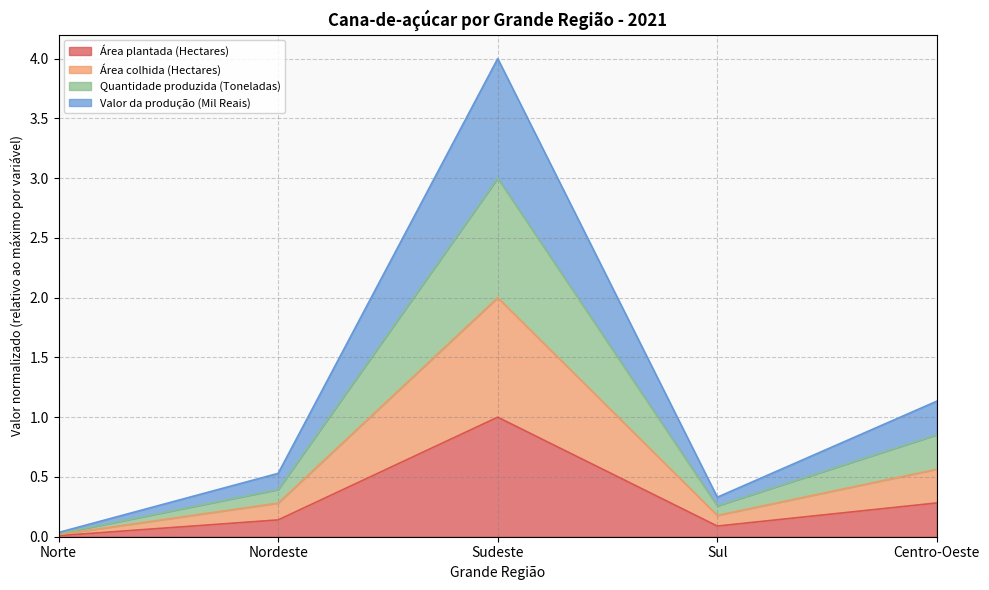

The value of Área plantada (Hectares) at Sudeste is 0.3. True or false?

False